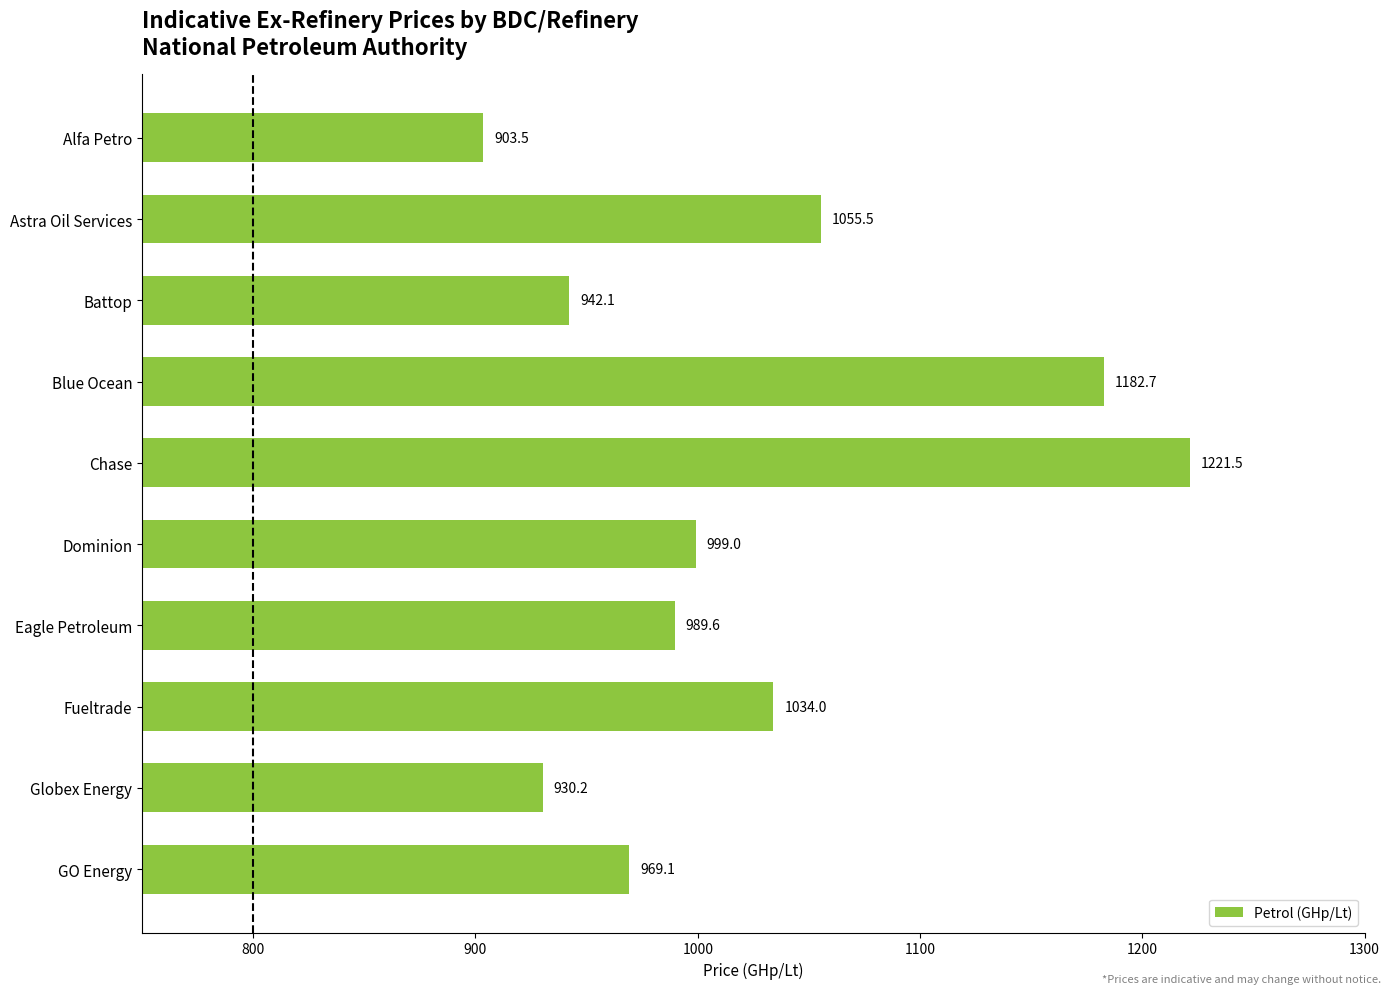

What value does the data have at Battop?

942.1